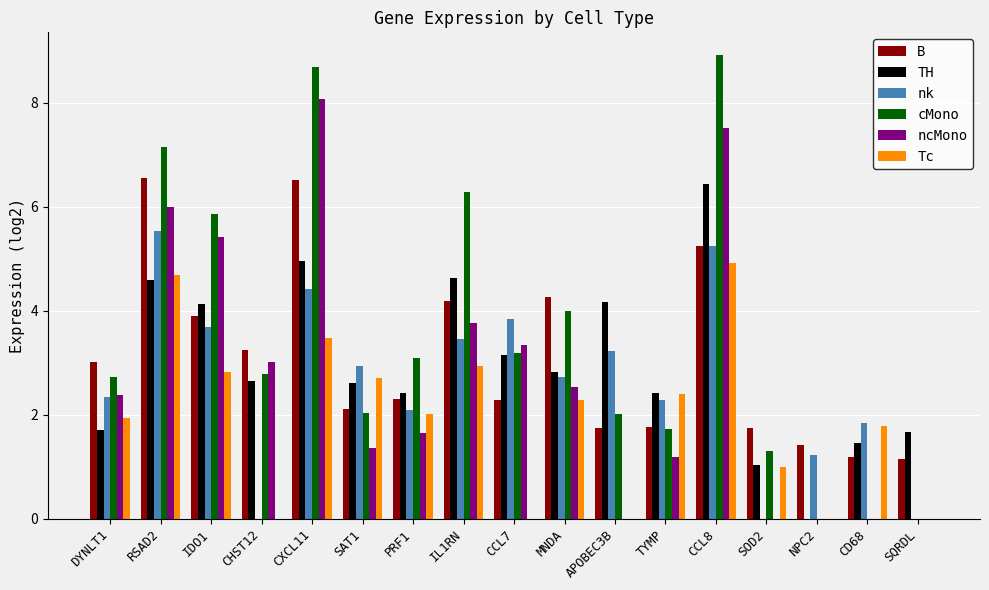

Which category has the highest value in the Tc series?

CCL8